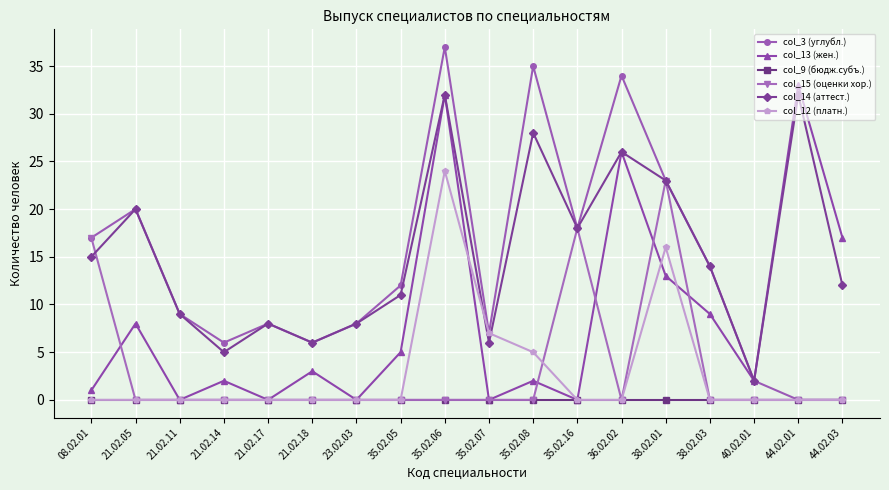

True or false: col_3 (углубл.) has more than 2 interior local peaks.

True